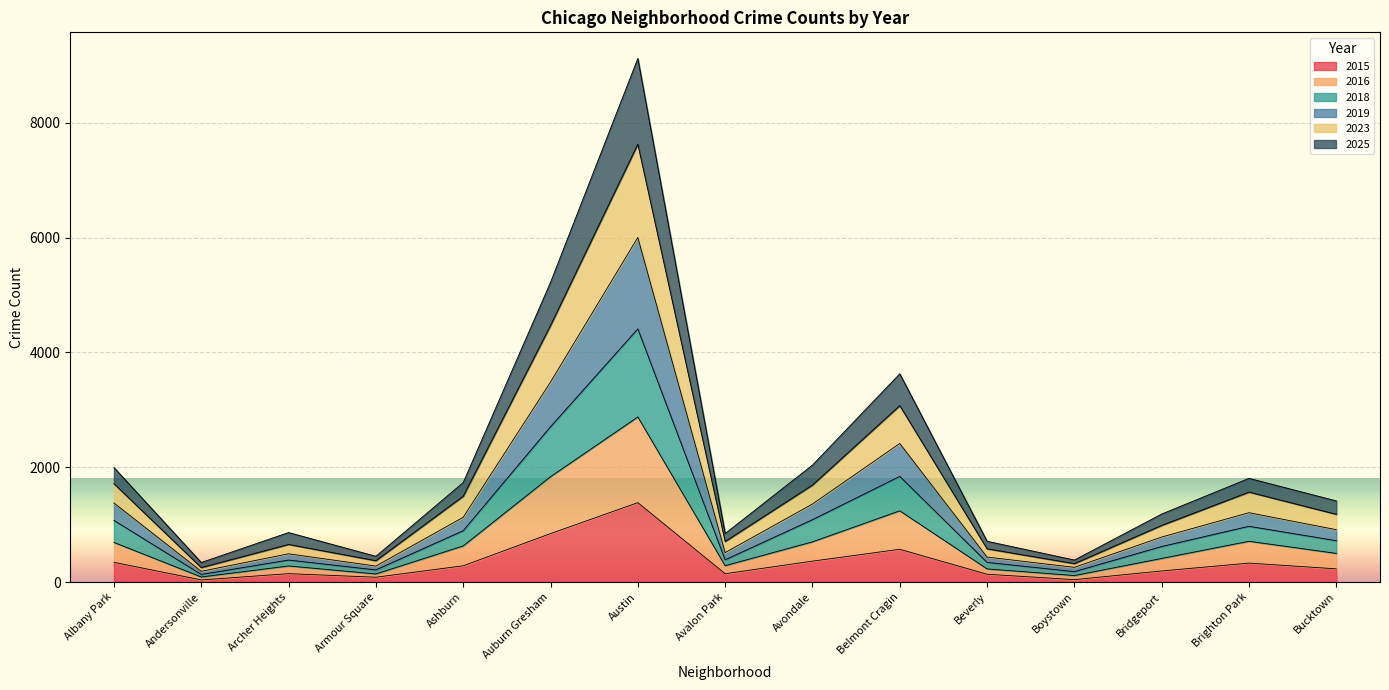

The 2015 series shows 1157 at Auburn Gresham. True or false?

False